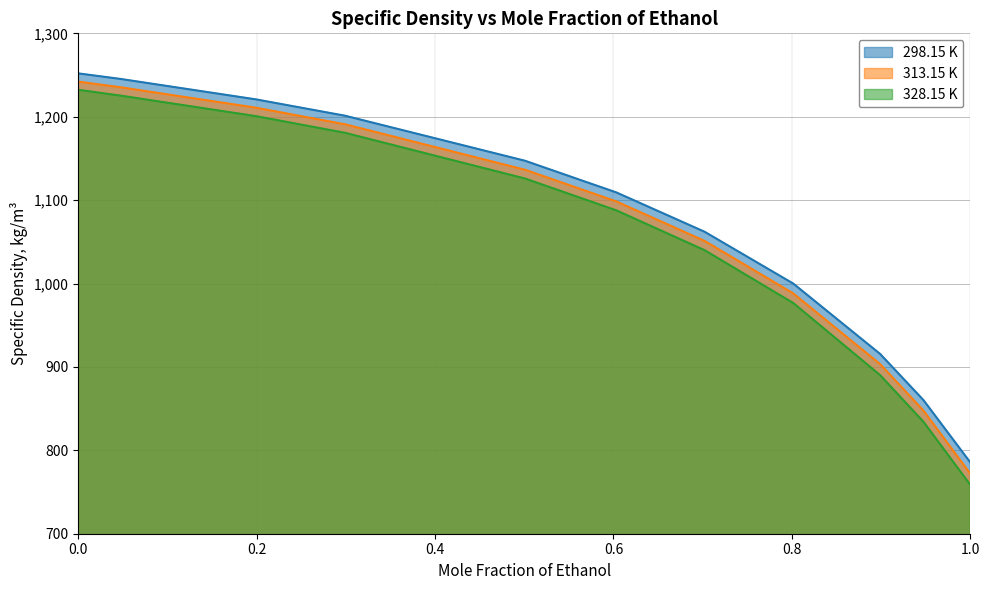

How many values in the 328.15 K series exceed 1087?

6